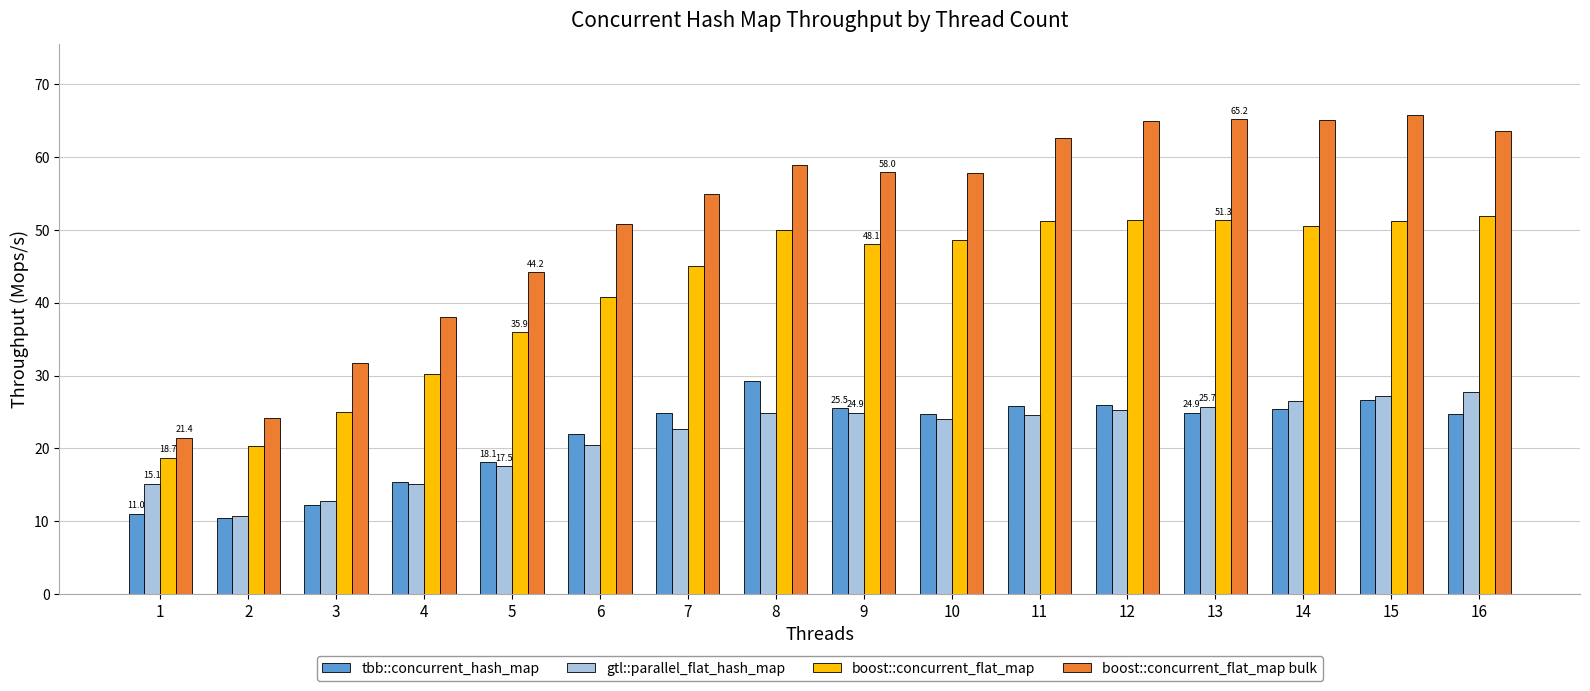

What is the greatest value displayed?

65.8